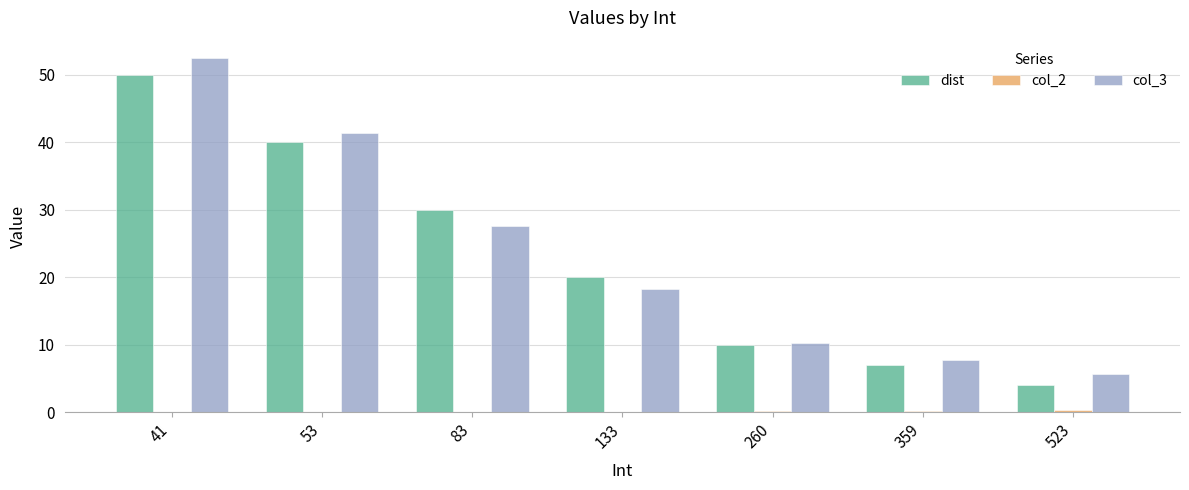

At which label is dist closest to 27?

83